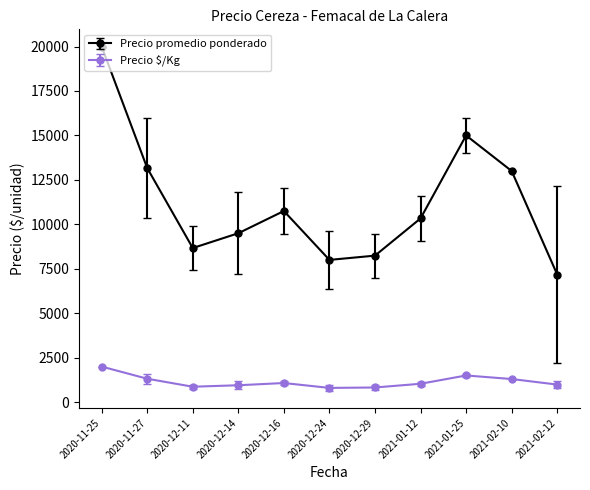

In Precio $/Kg, how many points are lower than both neighbors (excluding endpoints)?

2